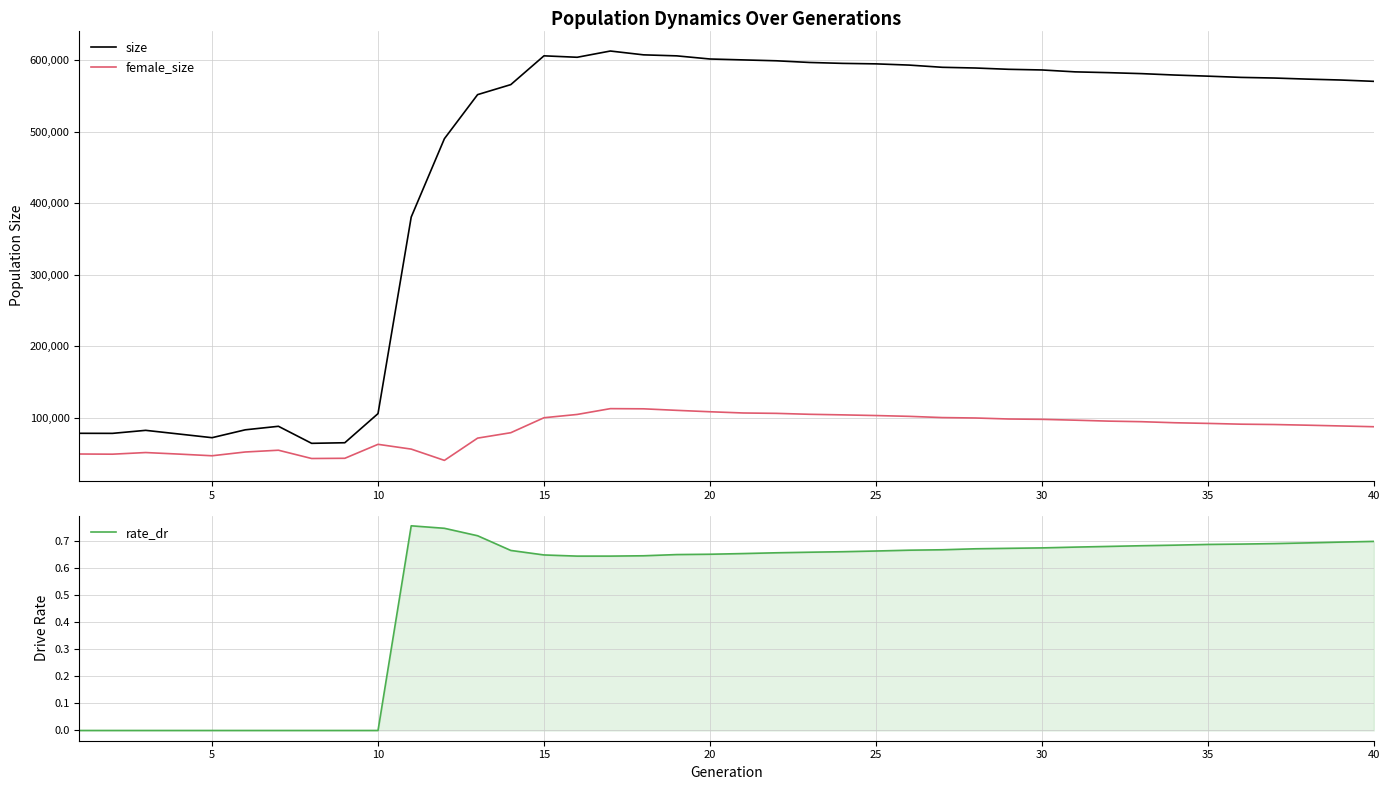

List the series in order of their peak value, lowest first.

rate_dr, female_size, size